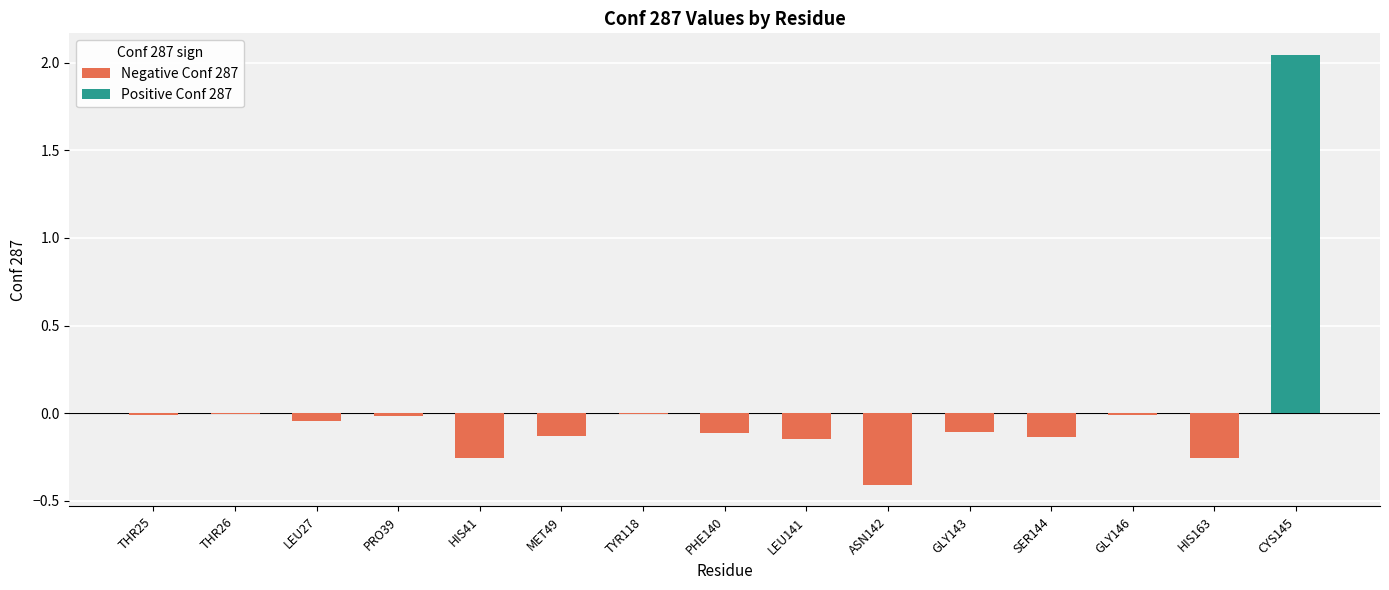

List the labels in order of value, smallest first.

ASN142, HIS163, HIS41, LEU141, SER144, MET49, PHE140, GLY143, LEU27, PRO39, GLY146, THR25, TYR118, THR26